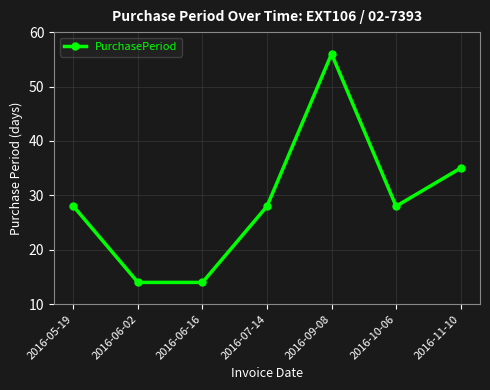

What is the sum of the values at 2016-07-14 and 2016-06-02?

42